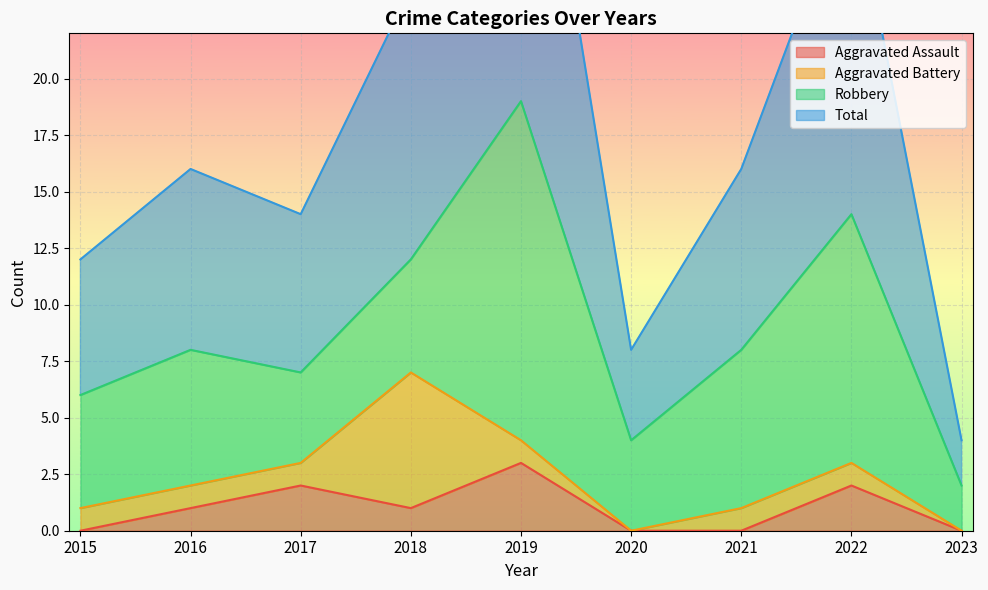

True or false: Aggravated Assault and Total intersect in this chart.

False